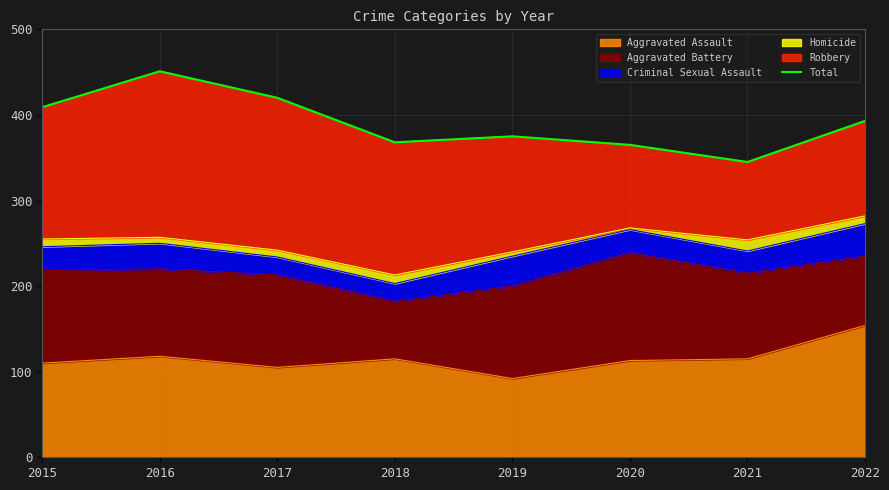

Does the chart display data point markers on the line(s)?

No